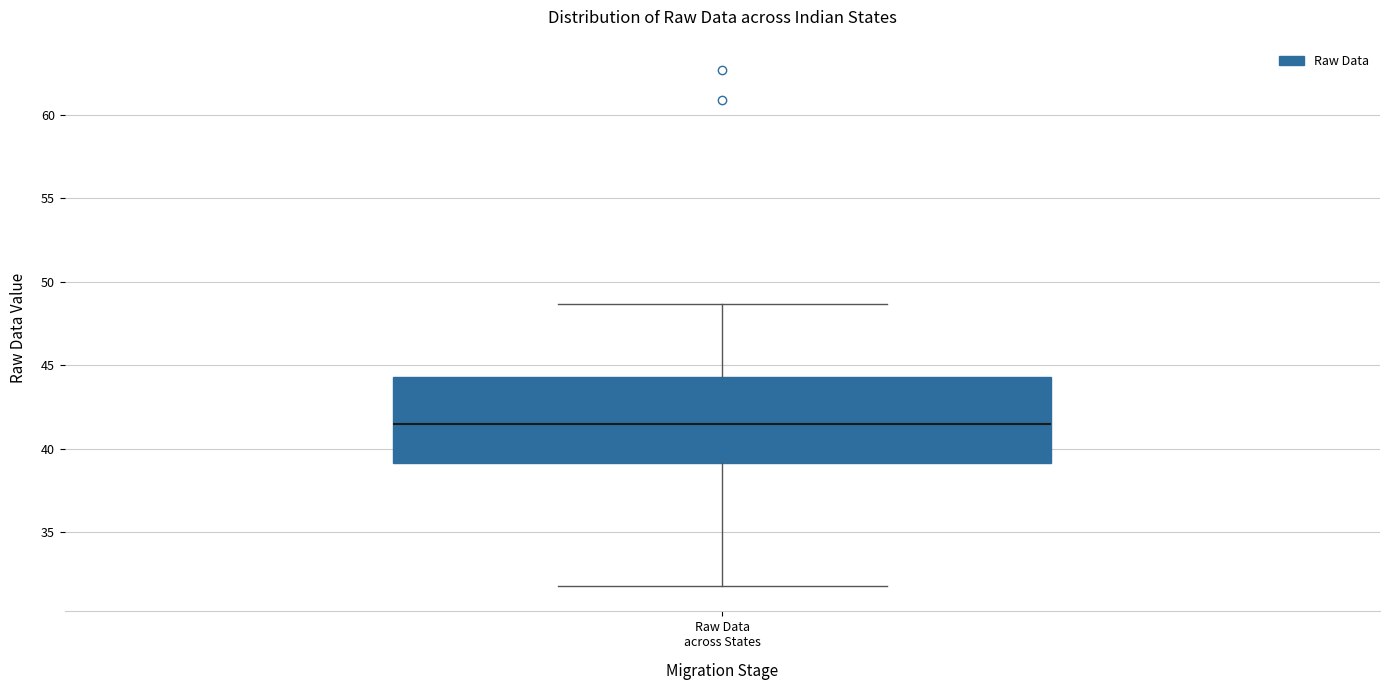

Transcribe this box plot: give where the median line is, the range the box spans, and where the two whiskers end, as read against the y-axis. The values are not printed on the chart, so give them approximately, as read against the axis.

median 41.5, box 39.0 to 44.5, whiskers 32.0 to 48.5